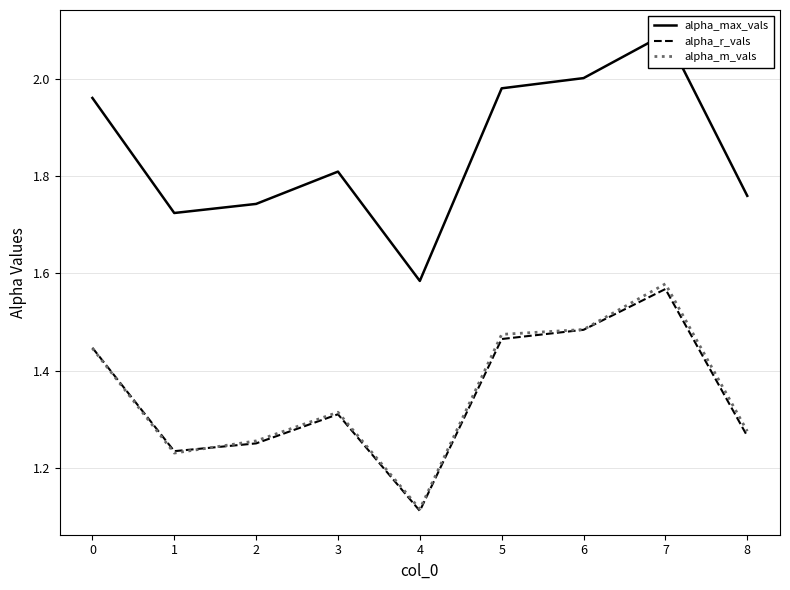

How many distinct data groups are displayed?

3